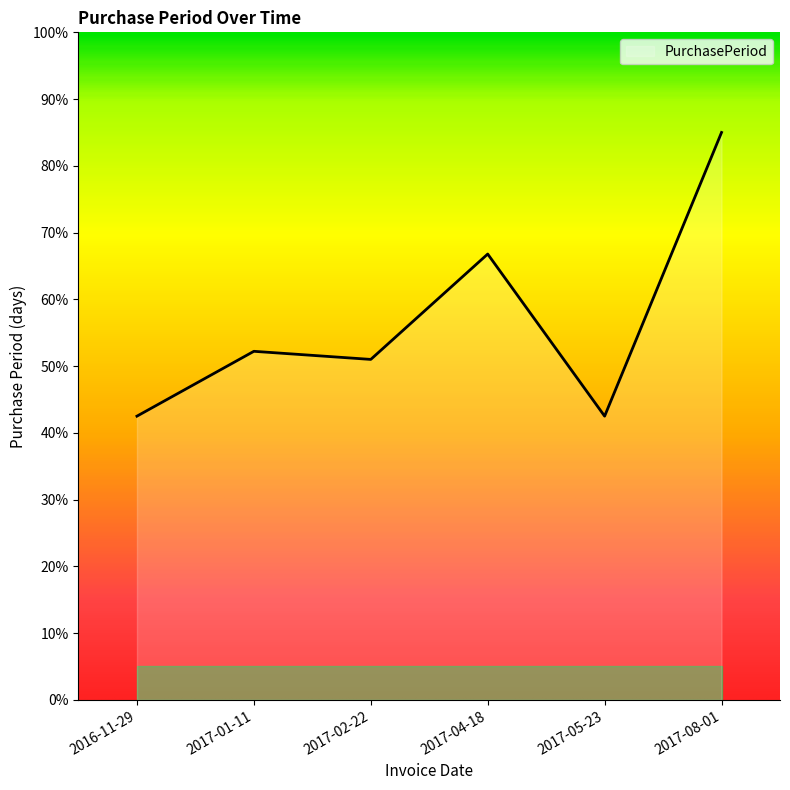

At which category does the chart reach its peak across all series?

2017-08-01